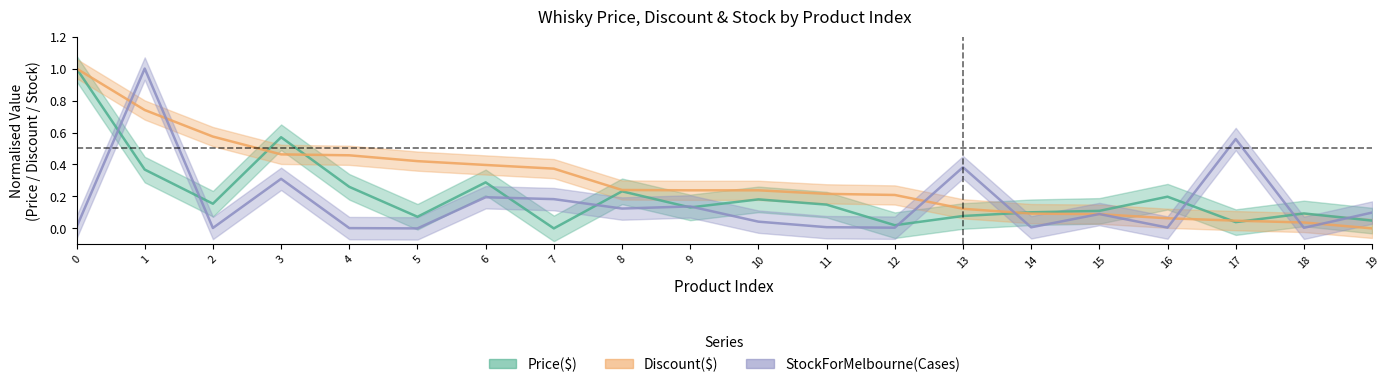

Reading left to right, what are all the values shown in this chart?

Price($): 1.0	0.4	0.2	0.6	0.3	0.1	0.3	0.0	0.2	0.1	0.2	0.1	0.0	0.1	0.1	0.1	0.2	0.0	0.1	0.0
Discount($): 1.0	0.7	0.6	0.5	0.5	0.4	0.4	0.4	0.2	0.2	0.2	0.2	0.2	0.1	0.1	0.1	0.1	0.0	0.0	0.0
StockForMelbourne(Cases): 0.0	1.0	0.0	0.3	0.0	0.0	0.2	0.2	0.1	0.1	0.0	0.0	0.0	0.4	0.0	0.1	0.0	0.6	0.0	0.1